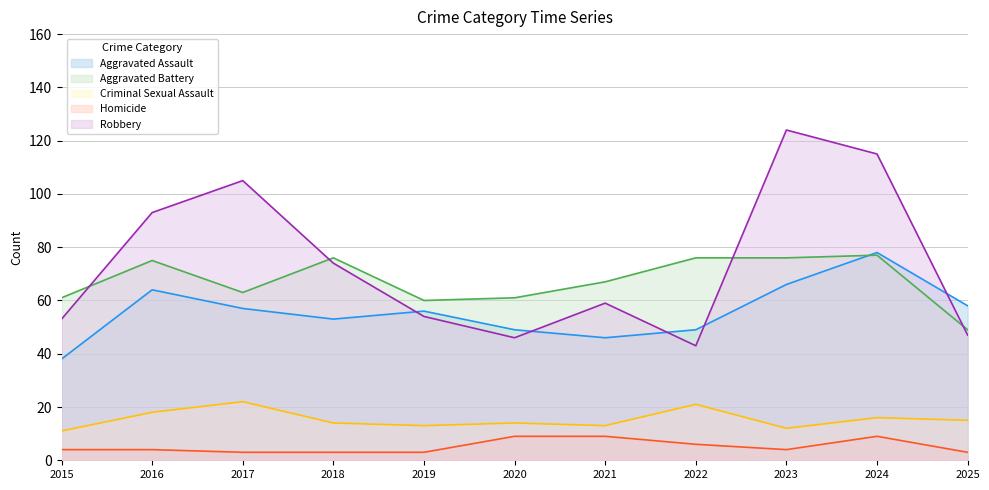

How many lines are shown in the chart?

5